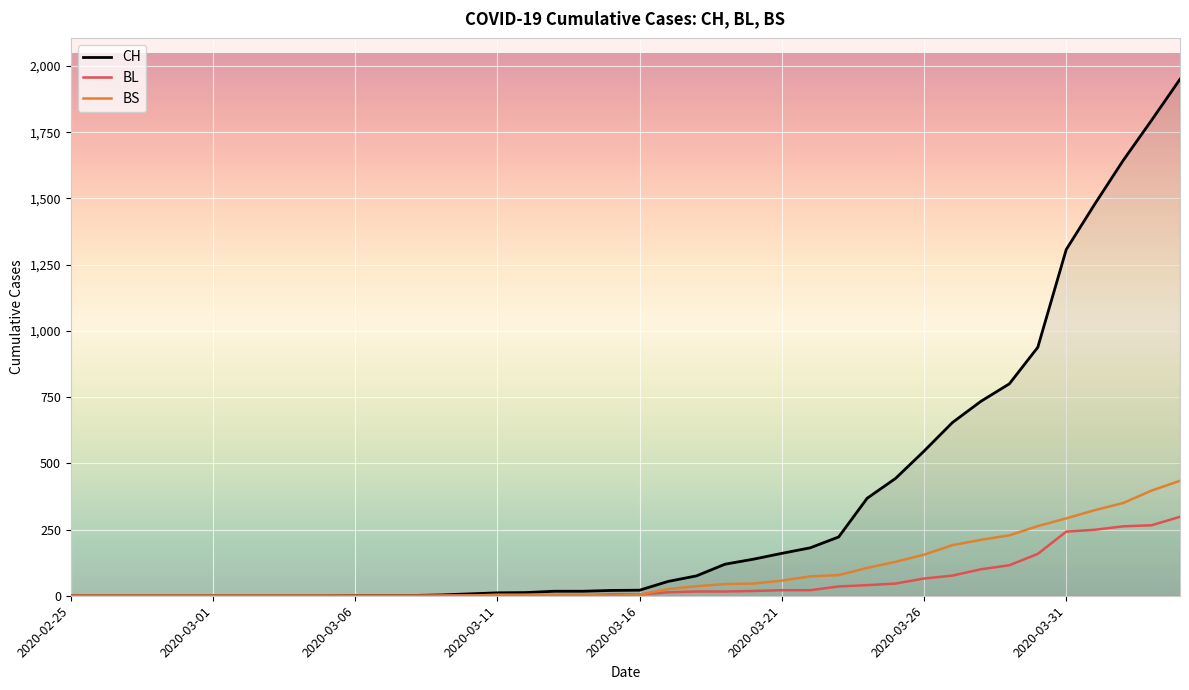

Which series has the largest total across all categories?

CH